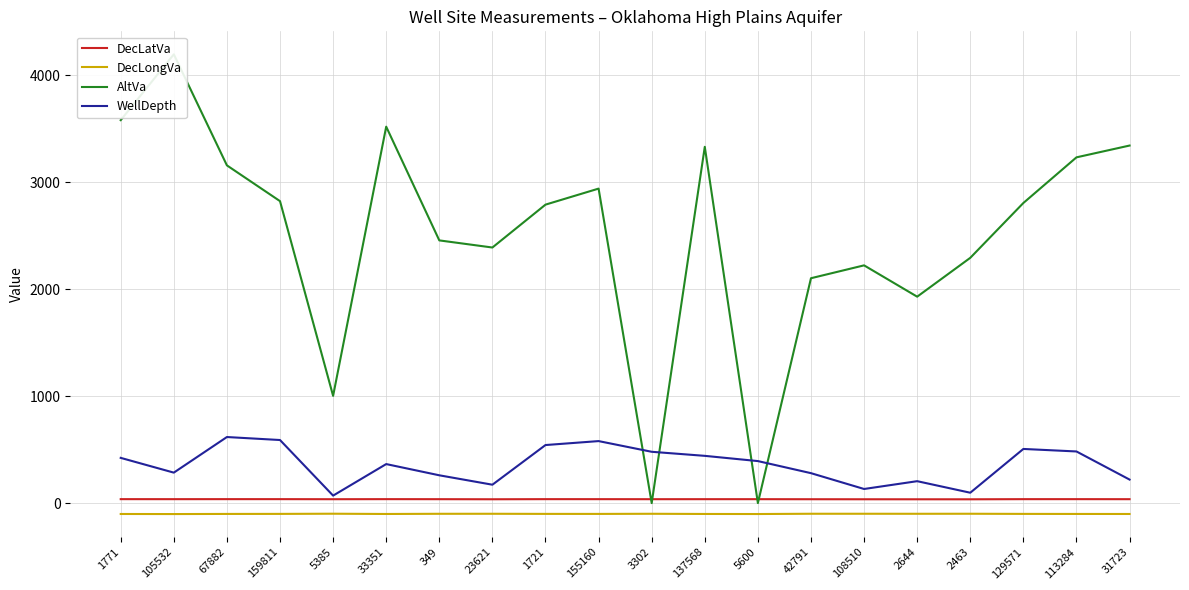

True or false: DecLatVa has a value of 36.7 at 137568.

True